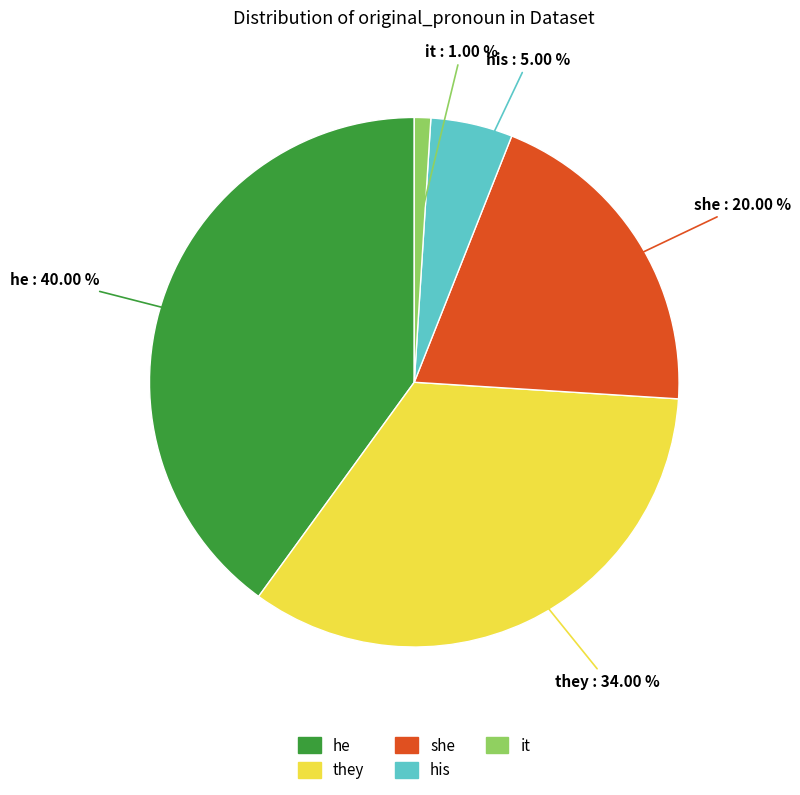

To the nearest percent, what is the difference between the they and she slice percentages?

14%